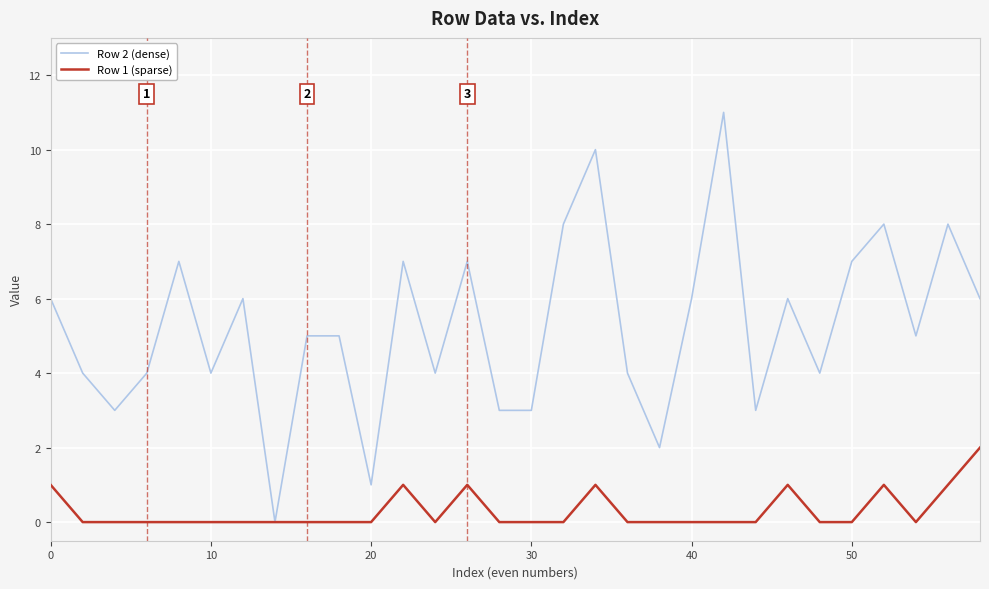

What are all the series names shown in the legend?

Row 2 (dense), Row 1 (sparse)